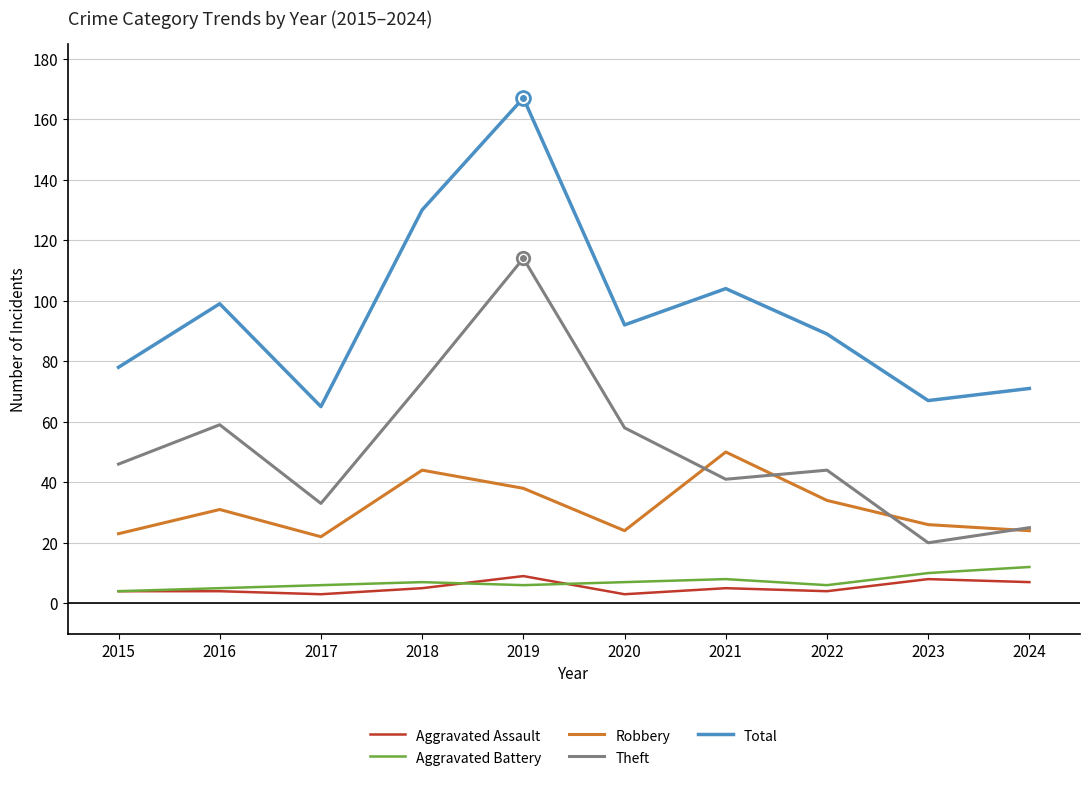

Rank the series at 2018 from lowest to highest value.

Aggravated Assault, Aggravated Battery, Robbery, Theft, Total